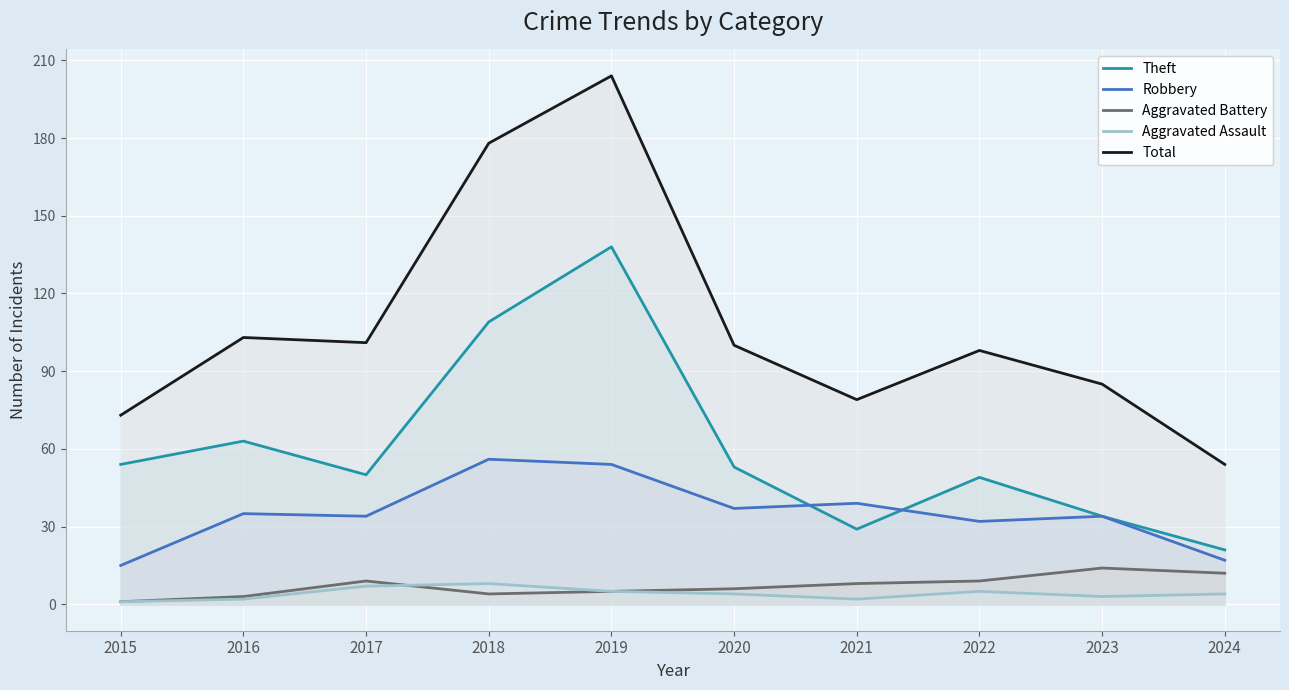

The value of Aggravated Battery at 2023 is 14. True or false?

True